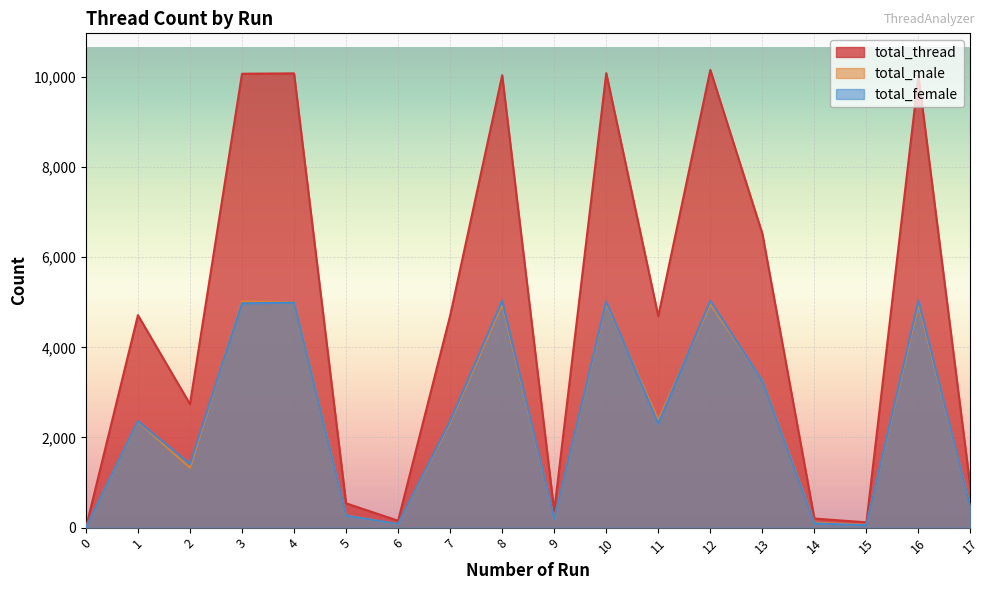

True or false: total_thread and total_male intersect in this chart.

False